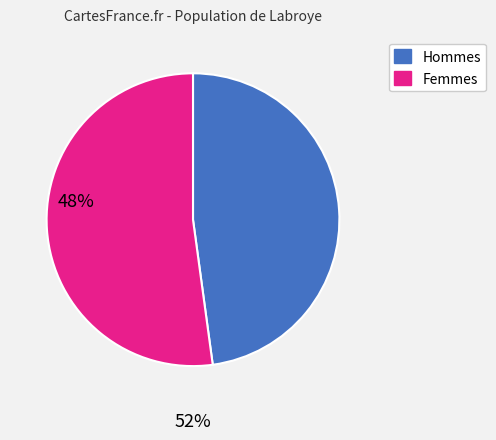

Does any single category account for the majority?

Yes